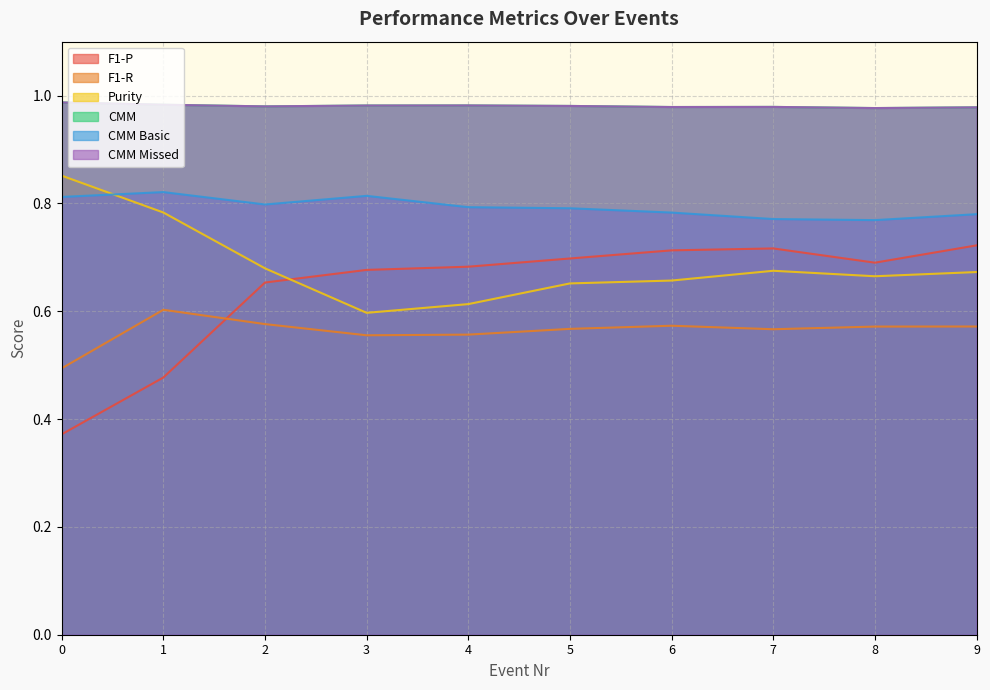

Reading left to right, extract all data points from this chart.

F1-P: 0=0.4	1=0.5	2=0.7	3=0.7	4=0.7	5=0.7	6=0.7	7=0.7	8=0.7	9=0.7
F1-R: 0=0.5	1=0.6	2=0.6	3=0.6	4=0.6	5=0.6	6=0.6	7=0.6	8=0.6	9=0.6
Purity: 0=0.9	1=0.8	2=0.7	3=0.6	4=0.6	5=0.7	6=0.7	7=0.7	8=0.7	9=0.7
CMM: 0=1.0	1=1.0	2=1.0	3=1.0	4=1.0	5=1.0	6=1.0	7=1.0	8=1.0	9=1.0
CMM Basic: 0=0.8	1=0.8	2=0.8	3=0.8	4=0.8	5=0.8	6=0.8	7=0.8	8=0.8	9=0.8
CMM Missed: 0=1.0	1=1.0	2=1.0	3=1.0	4=1.0	5=1.0	6=1.0	7=1.0	8=1.0	9=1.0